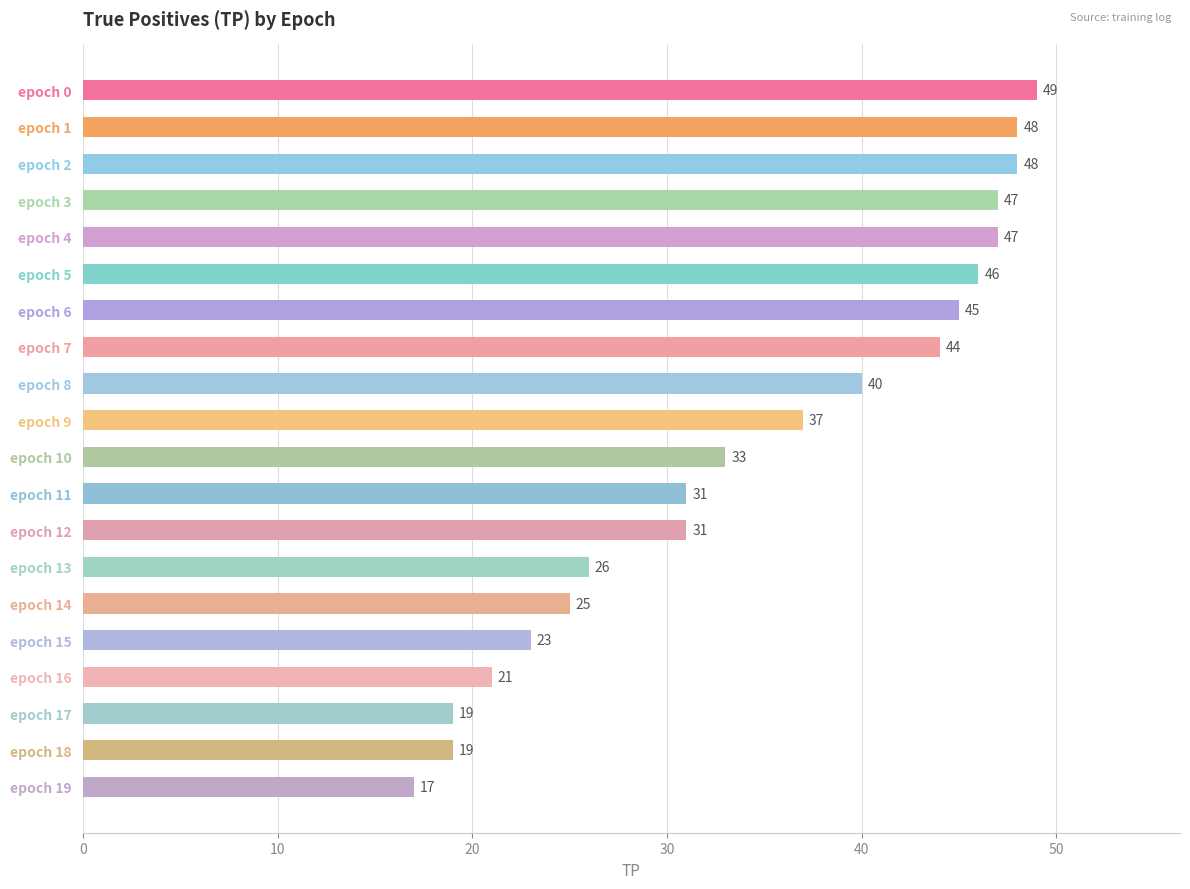

True or false: the data shows 61 at epoch 6.

False